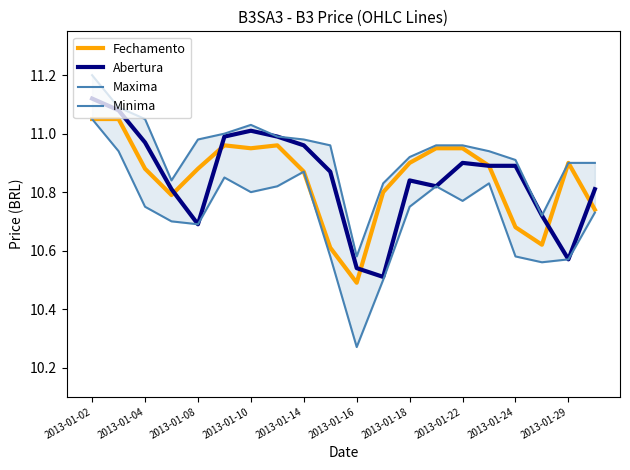

Which category has the lowest value in the Fechamento series?

2013-01-16